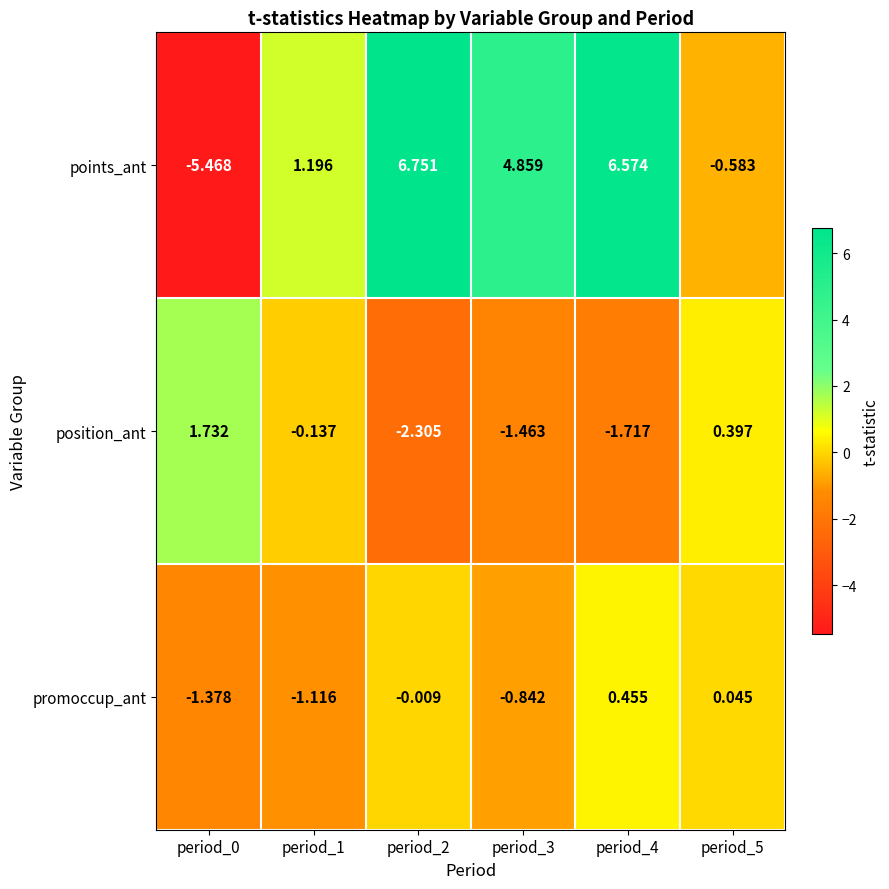

List the series in order of their peak value, lowest first.

promoccup_ant, position_ant, points_ant